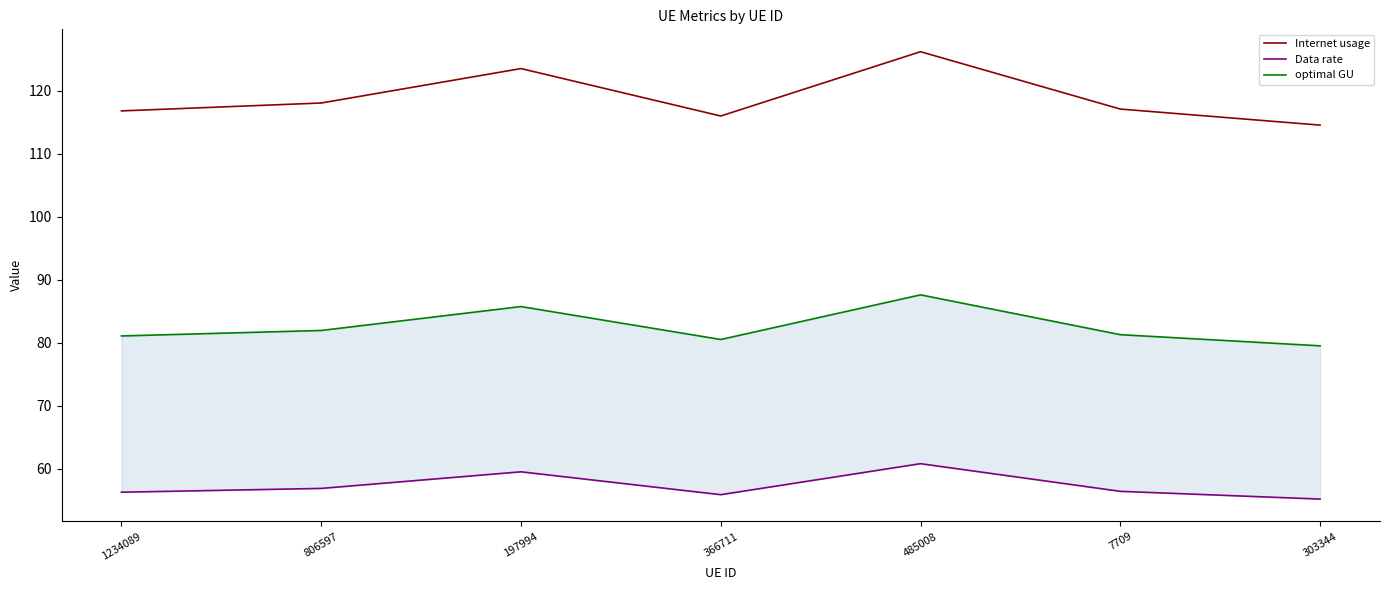

What is the label of the 7th point from the left?

303344